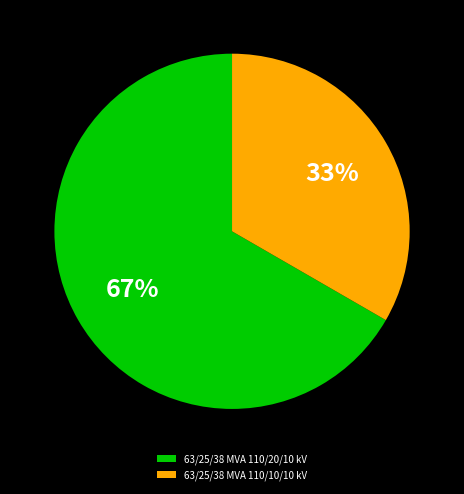

The 63/25/38 MVA 110/20/10 kV slice represents 67% of the pie. True or false?

True